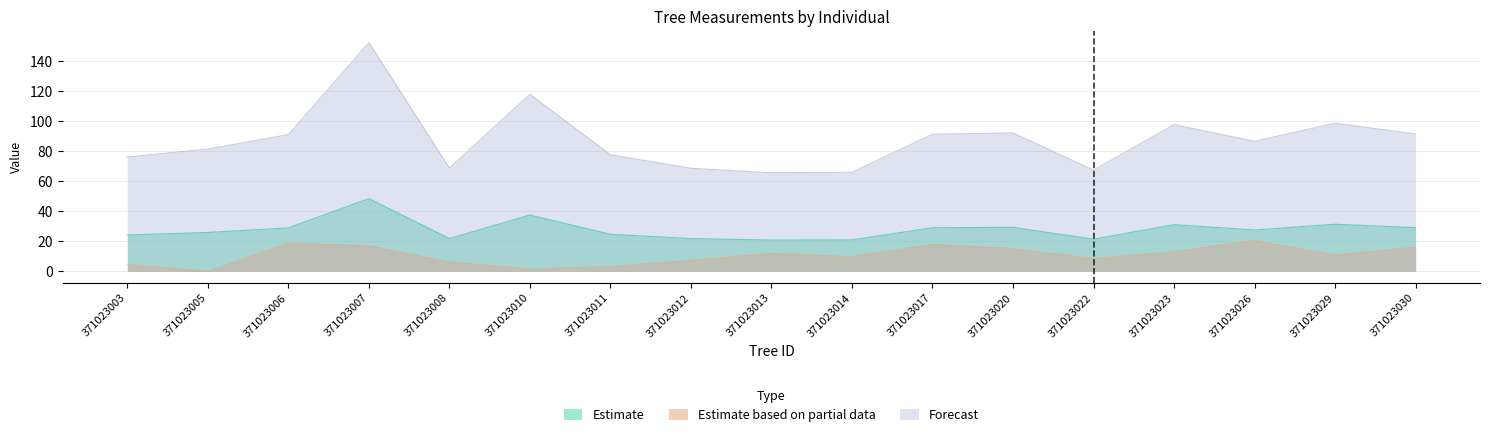

List the labels in order of circunferencia_normal value, smallest first.

371023013, 371023014, 371023022, 371023012, 371023008, 371023003, 371023011, 371023005, 371023026, 371023006, 371023017, 371023030, 371023020, 371023023, 371023029, 371023010, 371023007